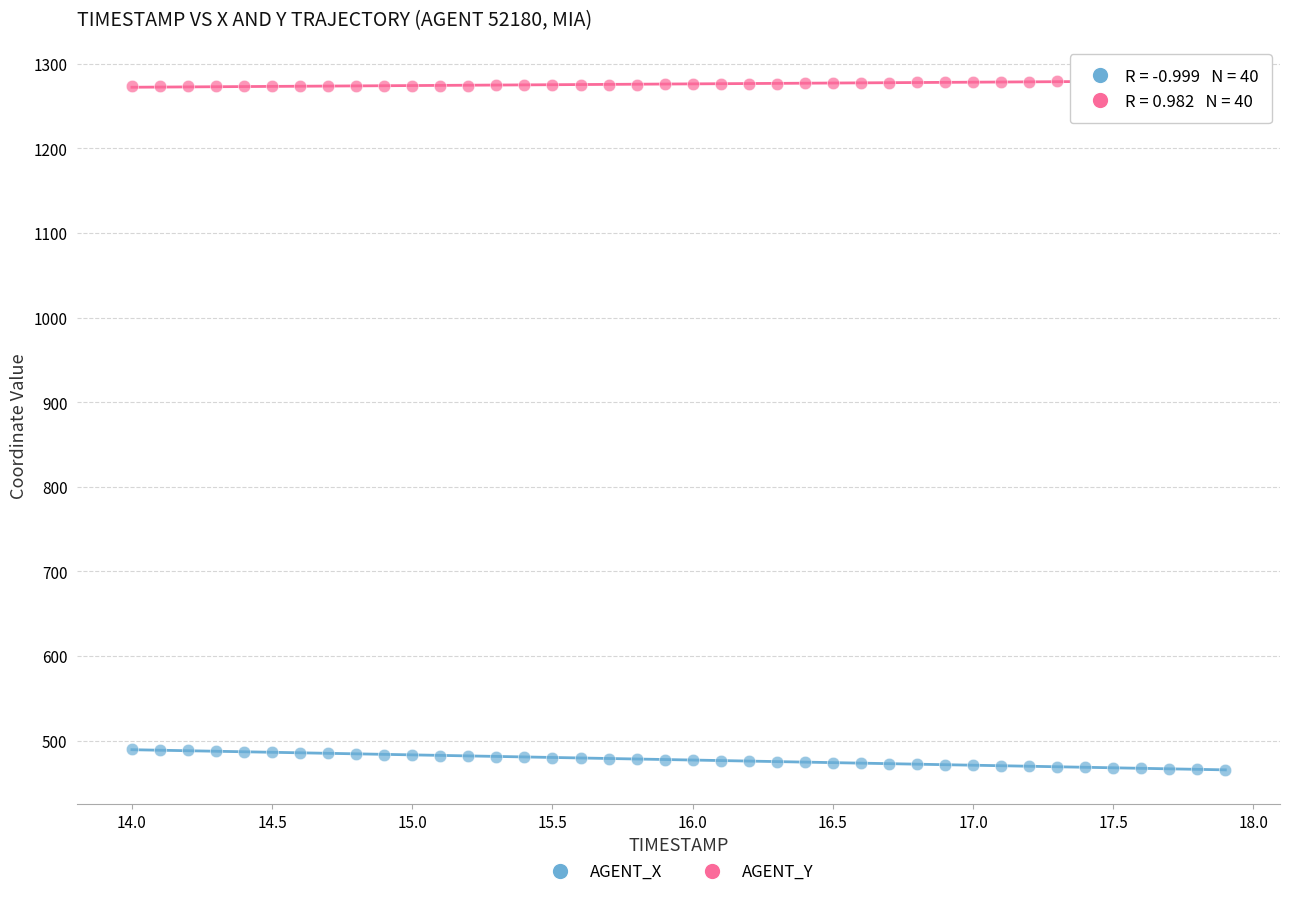

Across all data points, what is the range of X values (max minus min)?

3.9